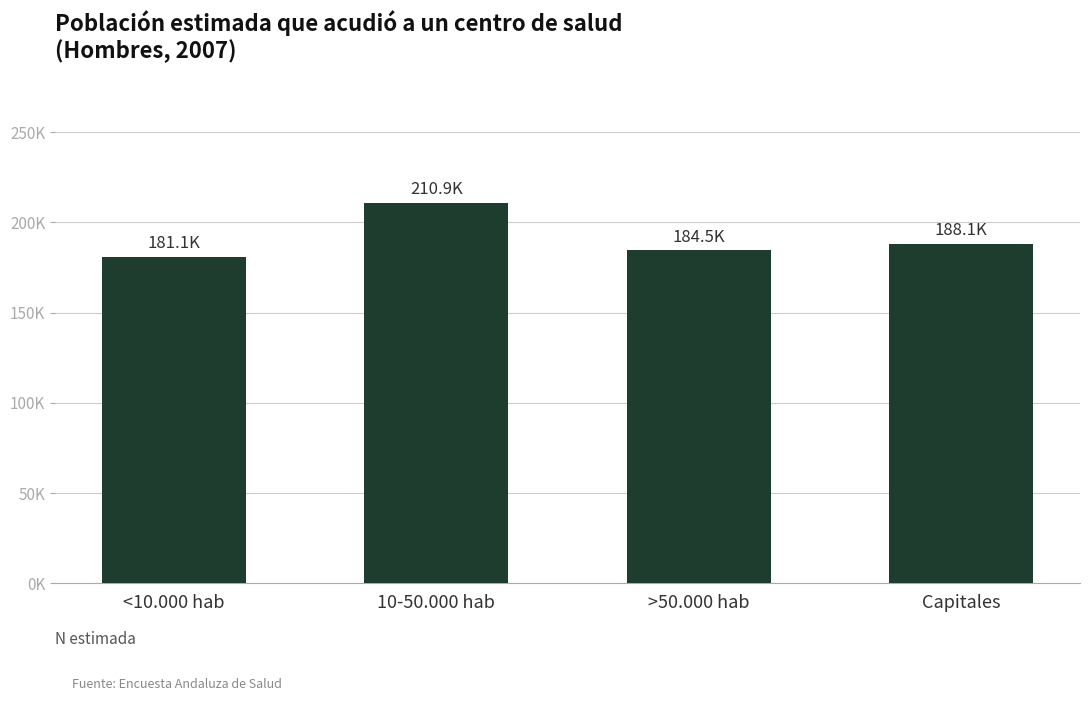

Between <10.000 hab and Capitales, which is larger?

Capitales